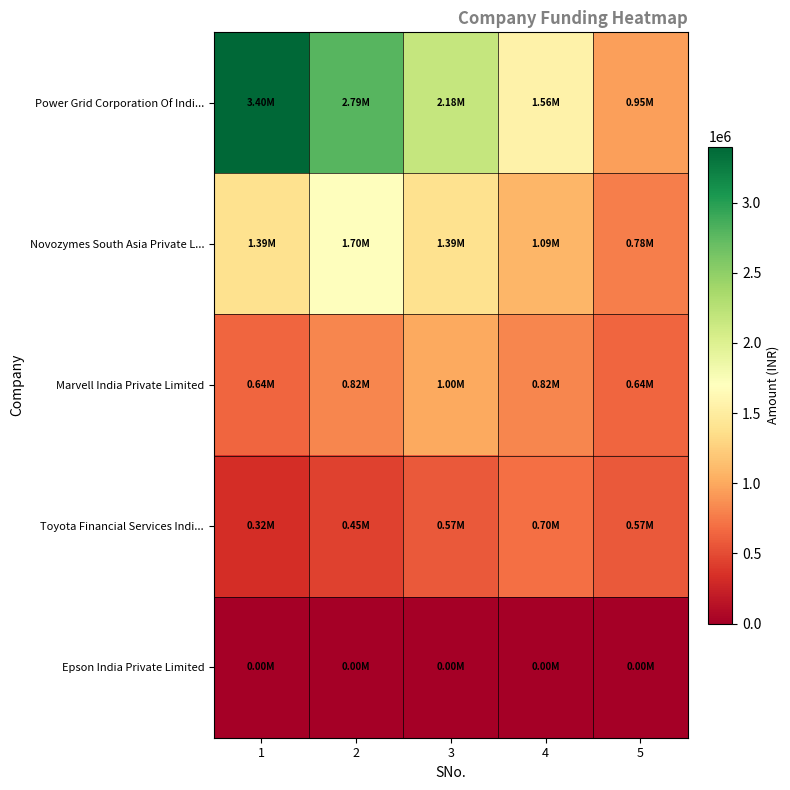

Which series changed the most between 1 and 3?

Power Grid Corporation Of Indi...